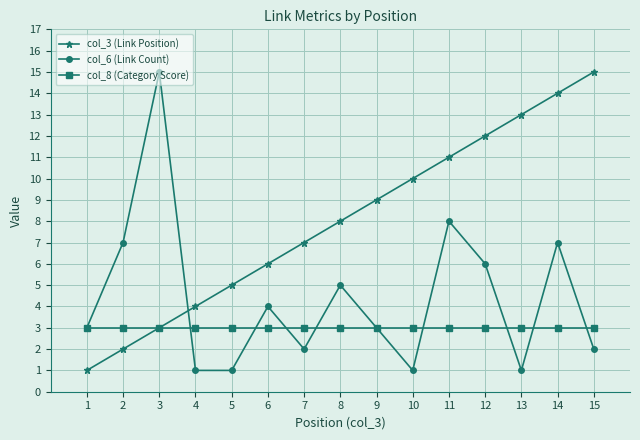

List the series in order of their overall mean, lowest first.

col_8 (Category Score), col_6 (Link Count), col_3 (Link Position)